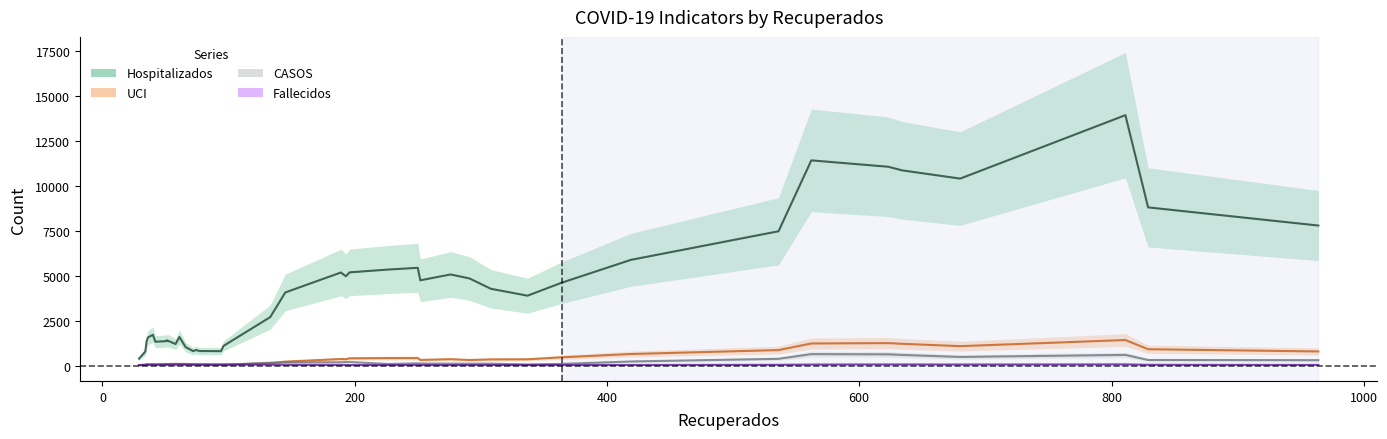

Which series ends up on top after the final intersection of UCI and Fallecidos?

UCI